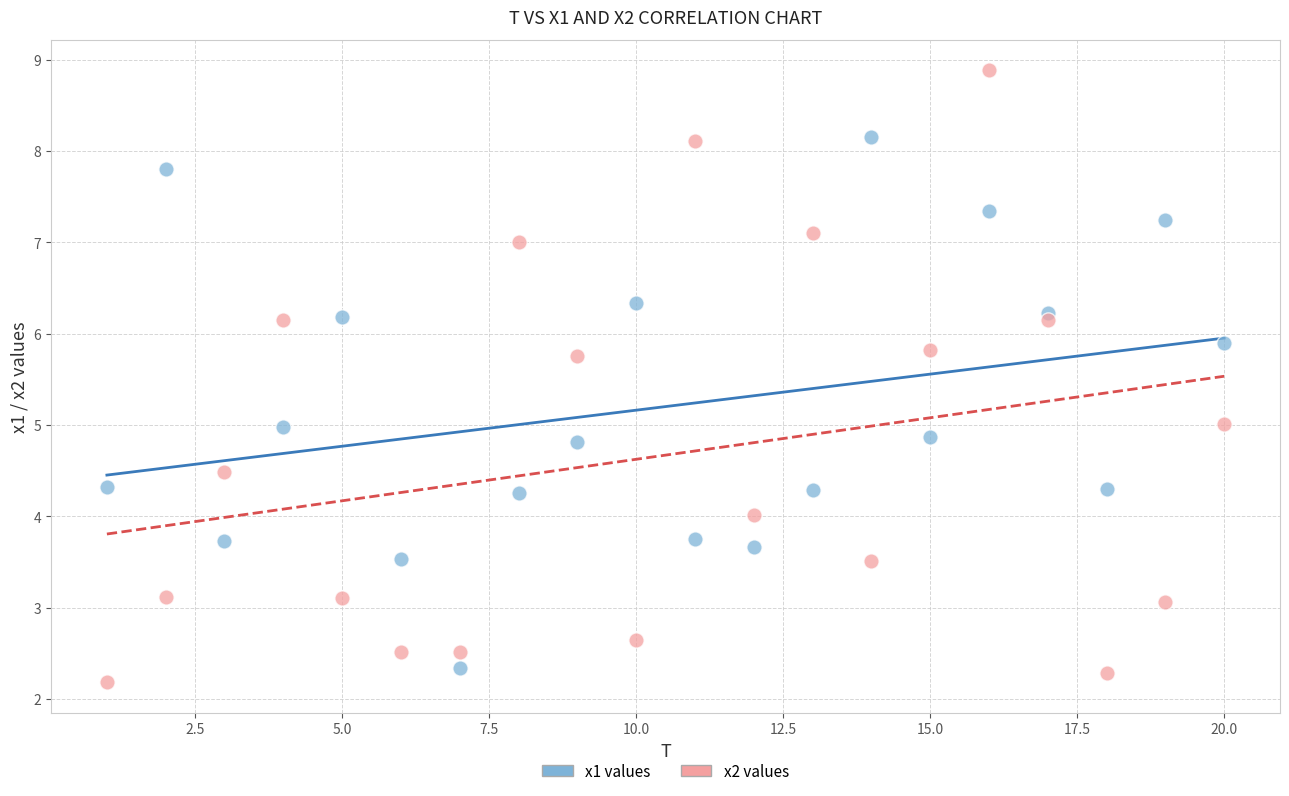

Which series has the widest spread of Y values?

x2 values